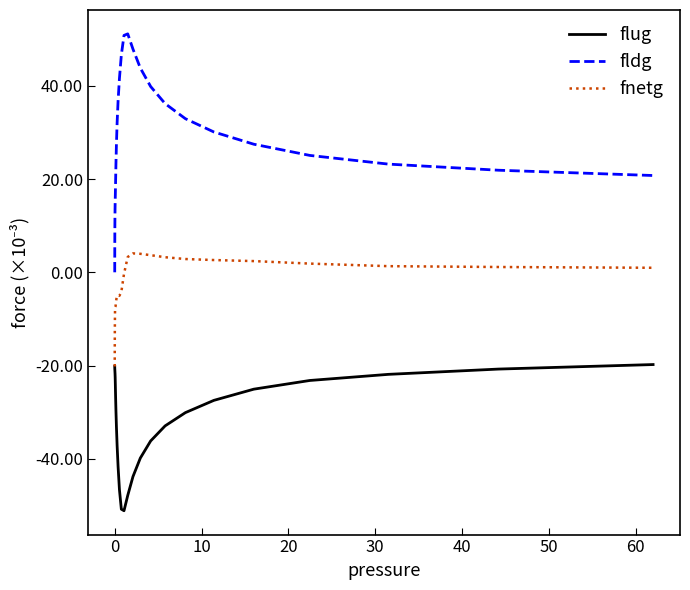

In flug, how many points are lower than both neighbors (excluding endpoints)?

1